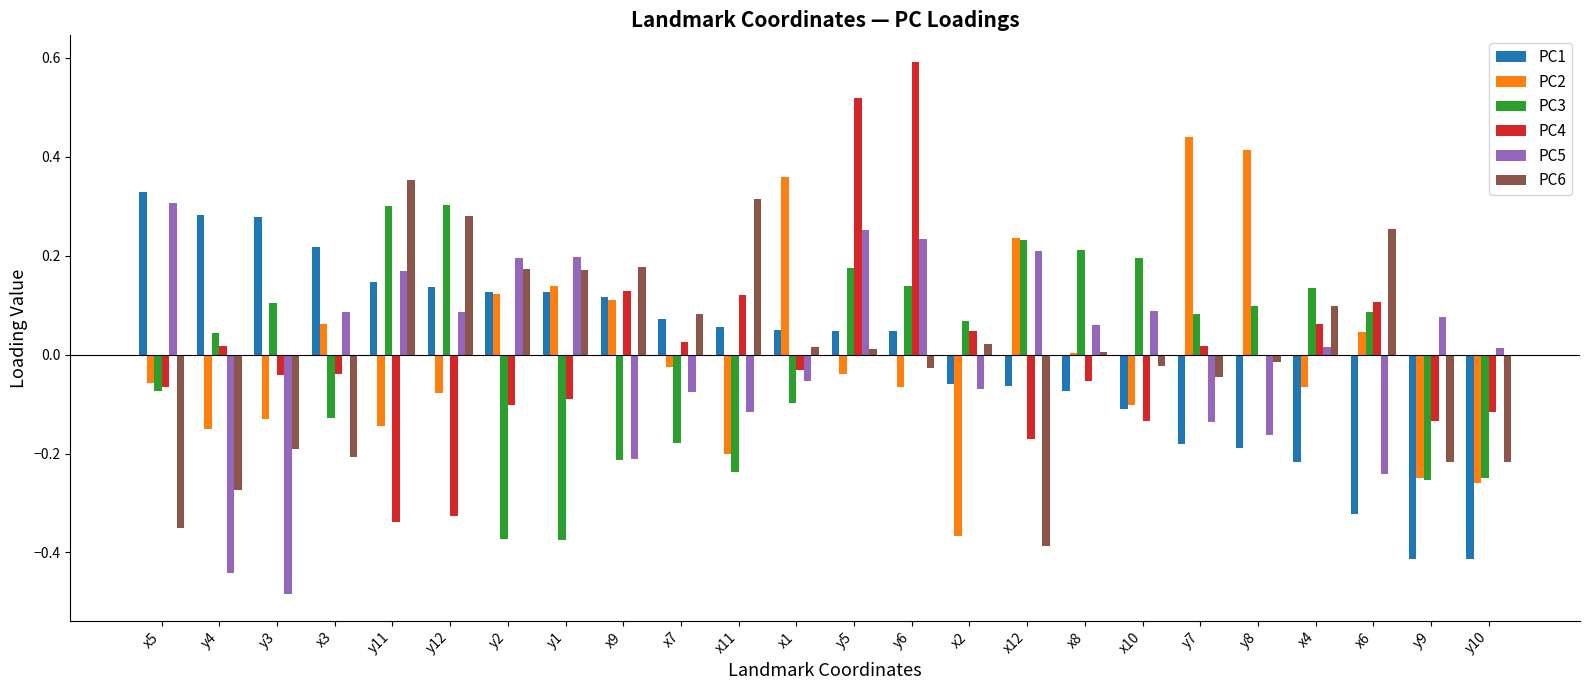

Which series changed the most between y1 and y6?

PC4